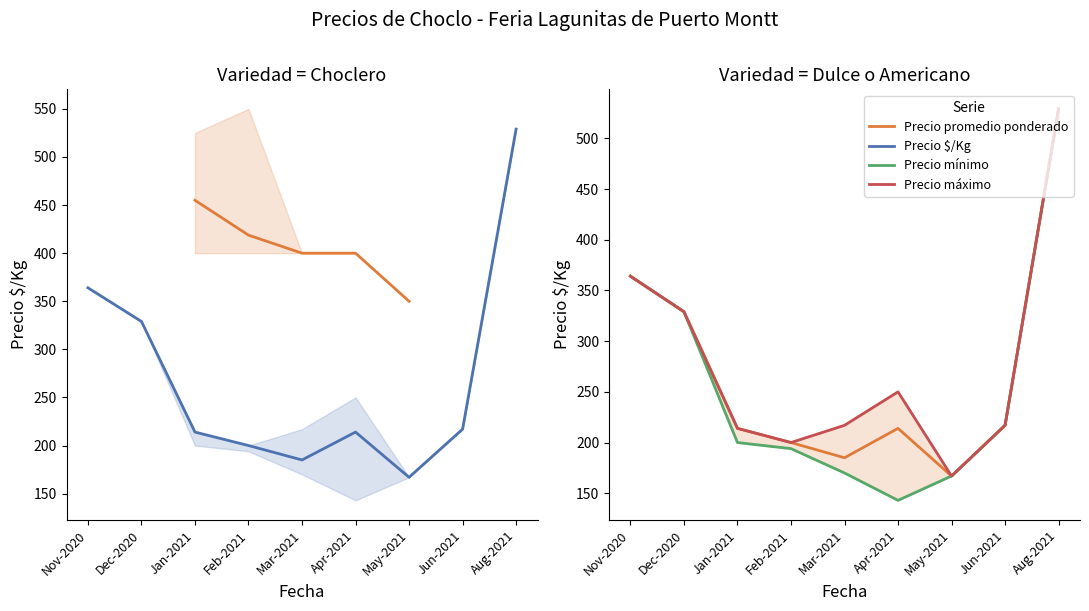

How many categories are shown in the chart?

9